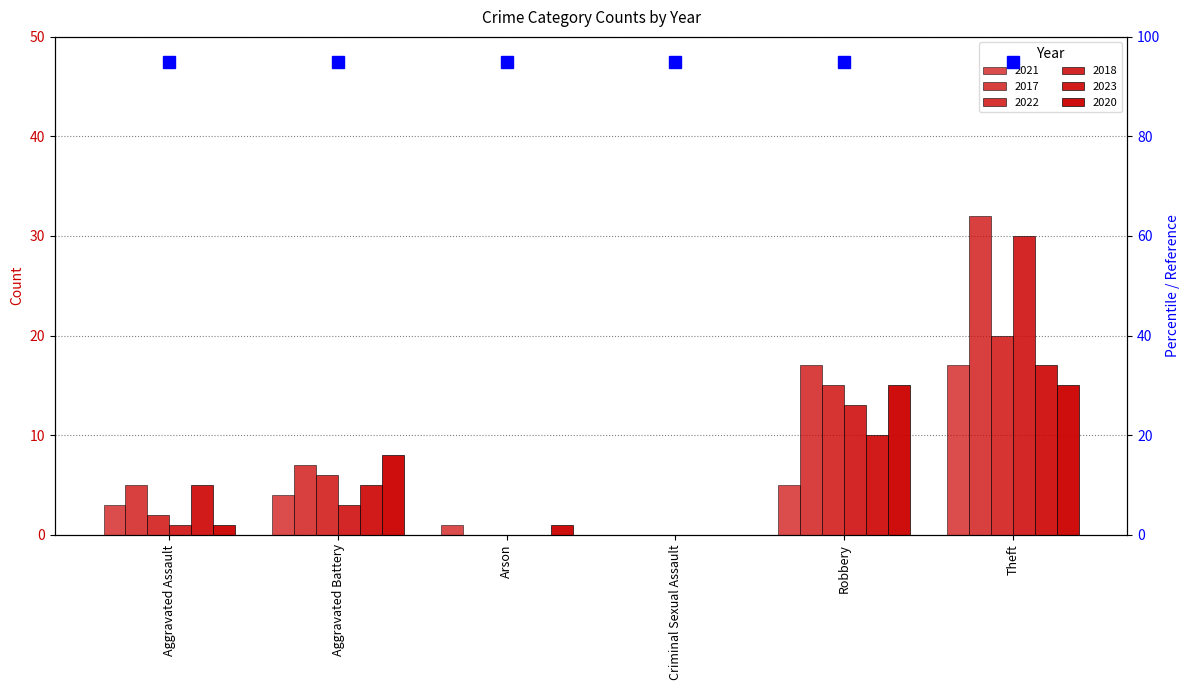

Is the value of 2021 at Theft greater than the value of 2022 at Arson?

Yes